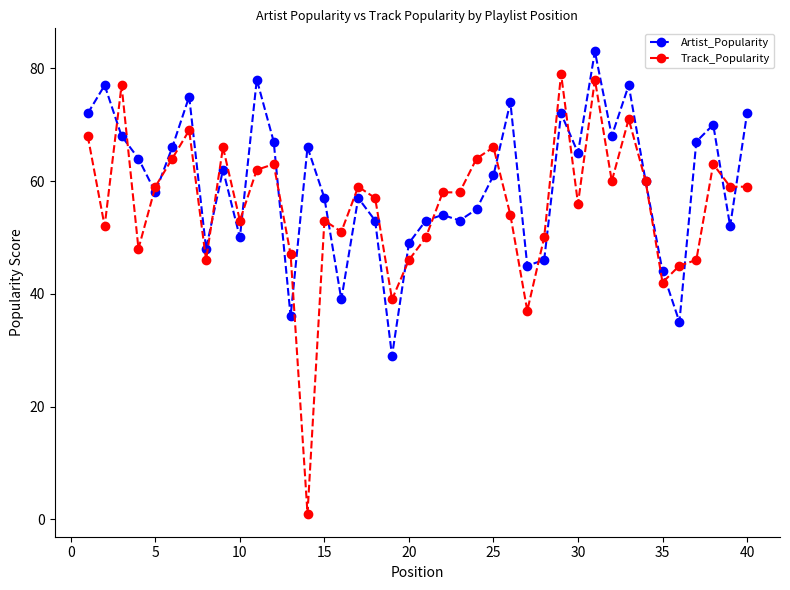

Which series has the largest range (max minus min)?

Track_Popularity